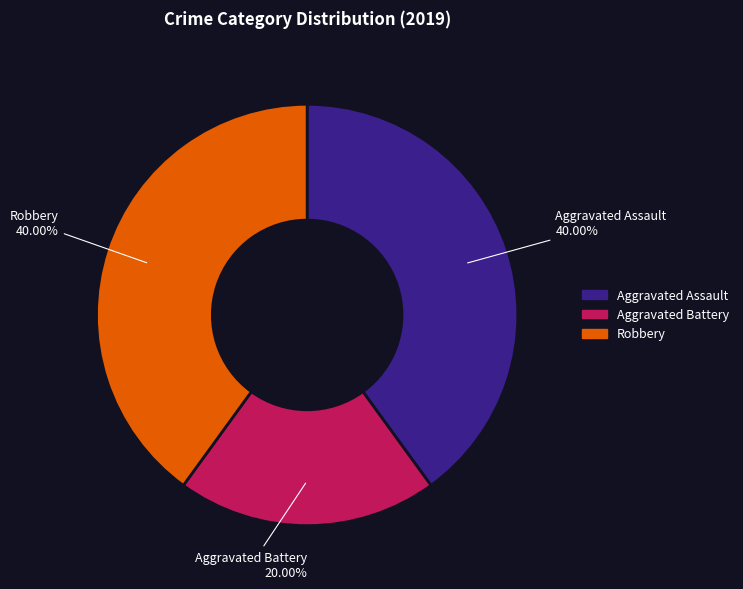

How many segments does this pie chart have?

3